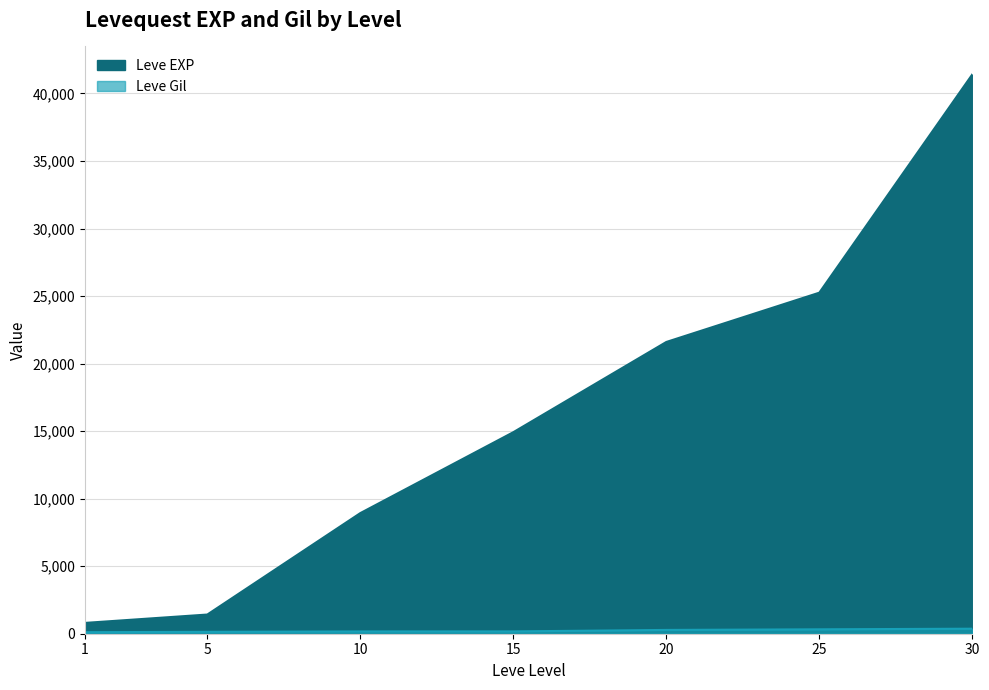

What is the difference between the Leve Gil values at 10 and 20?

112